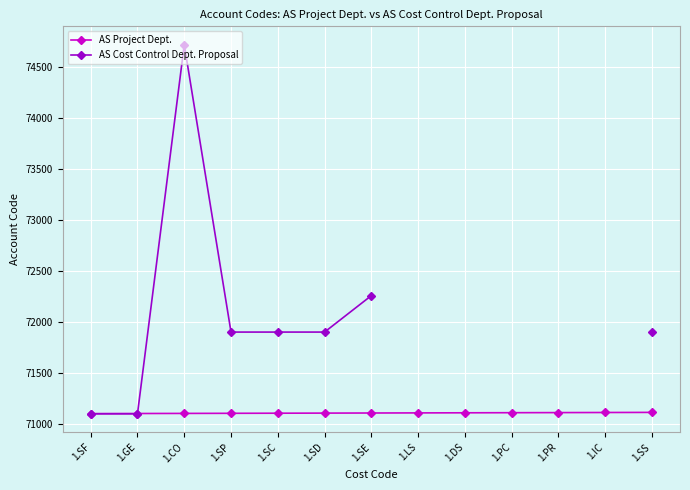

After their last crossing, which series has the higher values: AS Cost Control Dept. Proposal or AS Project Dept.?

AS Cost Control Dept. Proposal